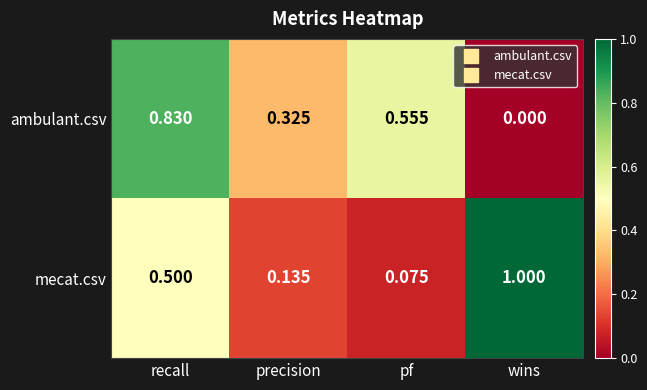

At which label is ambulant.csv closest to 0?

wins